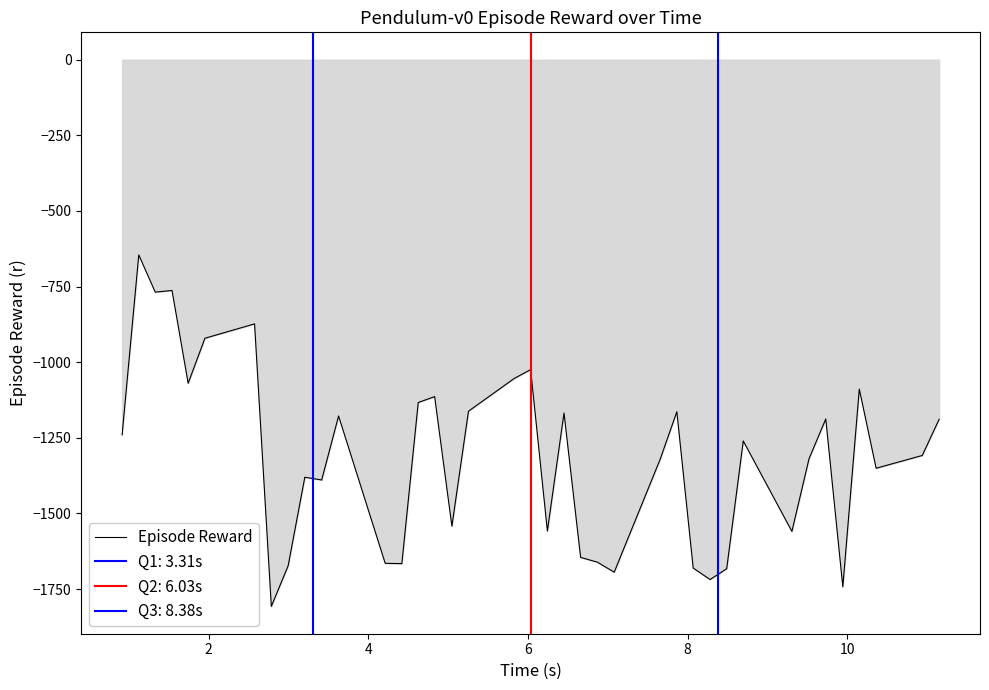

How many interior local peaks (higher than both neighbors) does the data have?

12